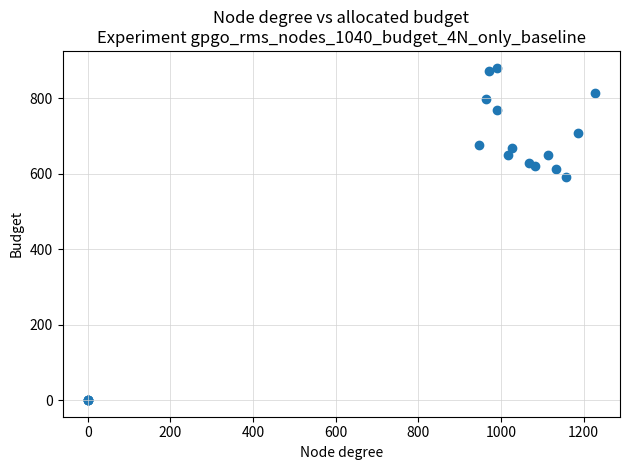

What Y value in the scatter plot is closest to 440?

590.6